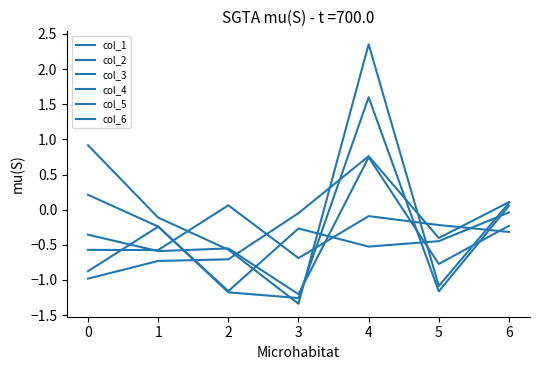

Rank the series at 6 from lowest to highest value.

col_5, col_3, col_4, col_2, col_1, col_6